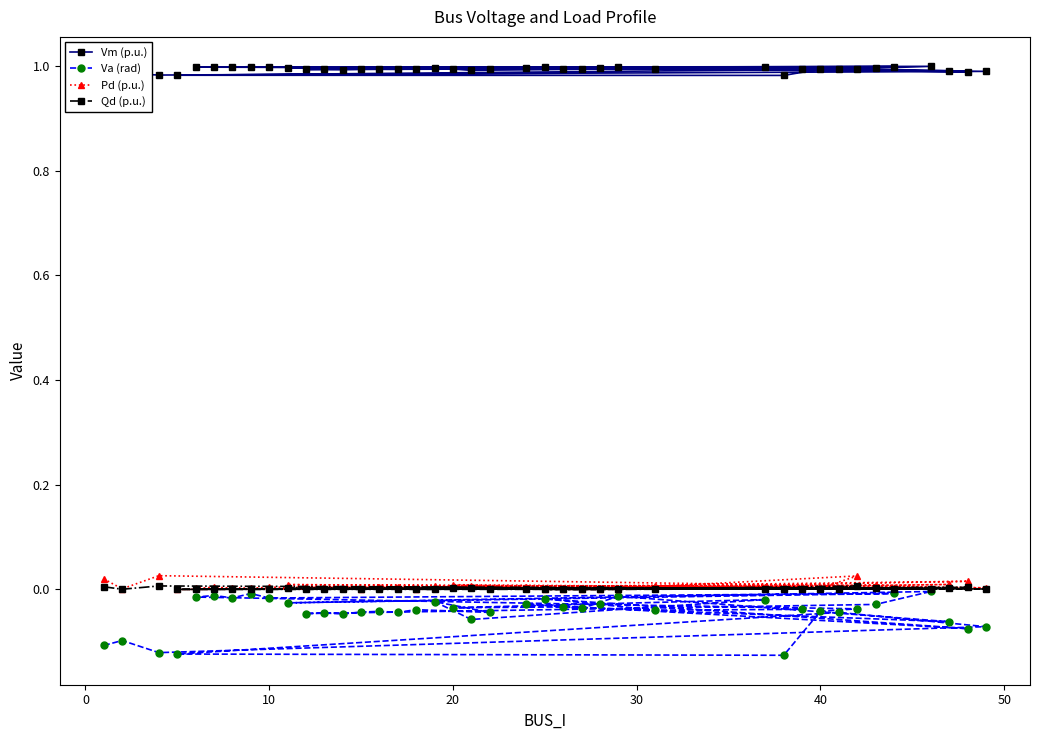

True or false: Vm (p.u.) and Va (rad) cross at least once.

False